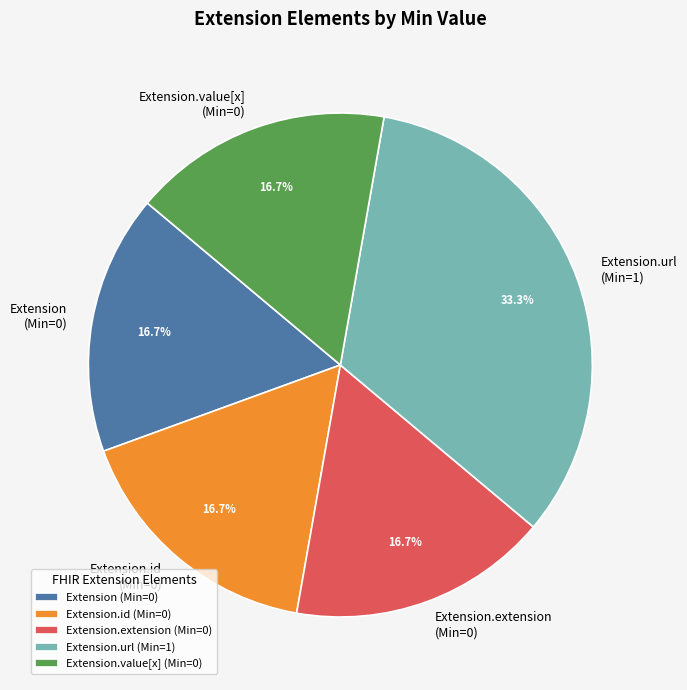

What percentage is NOT represented by Extension.value[x] (Min=0)?

83.3%